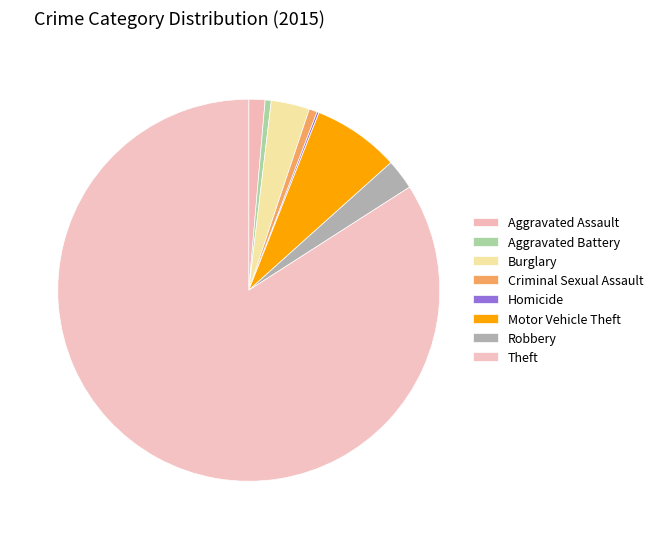

Combined, what portion of the pie is Aggravated Battery and Robbery?

3.1%